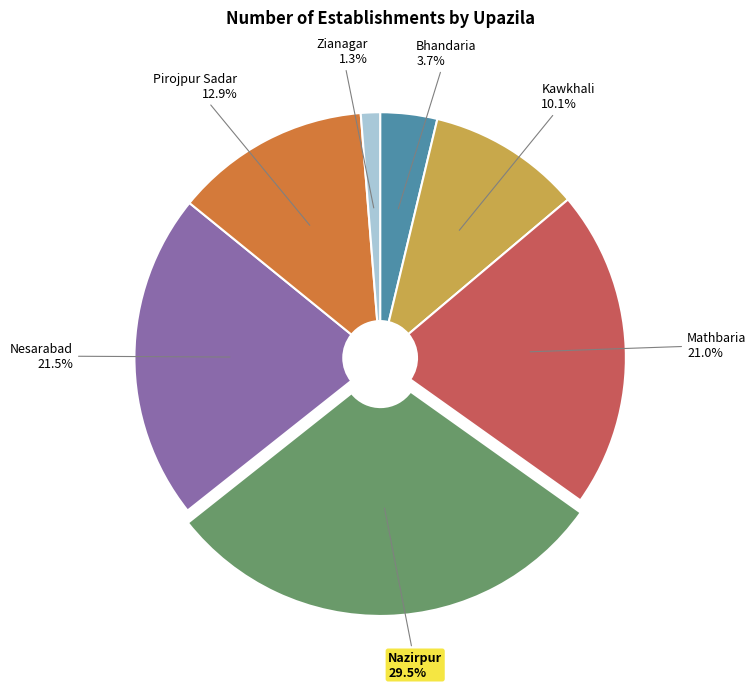

To the nearest percent, what is the average slice percentage?

14%